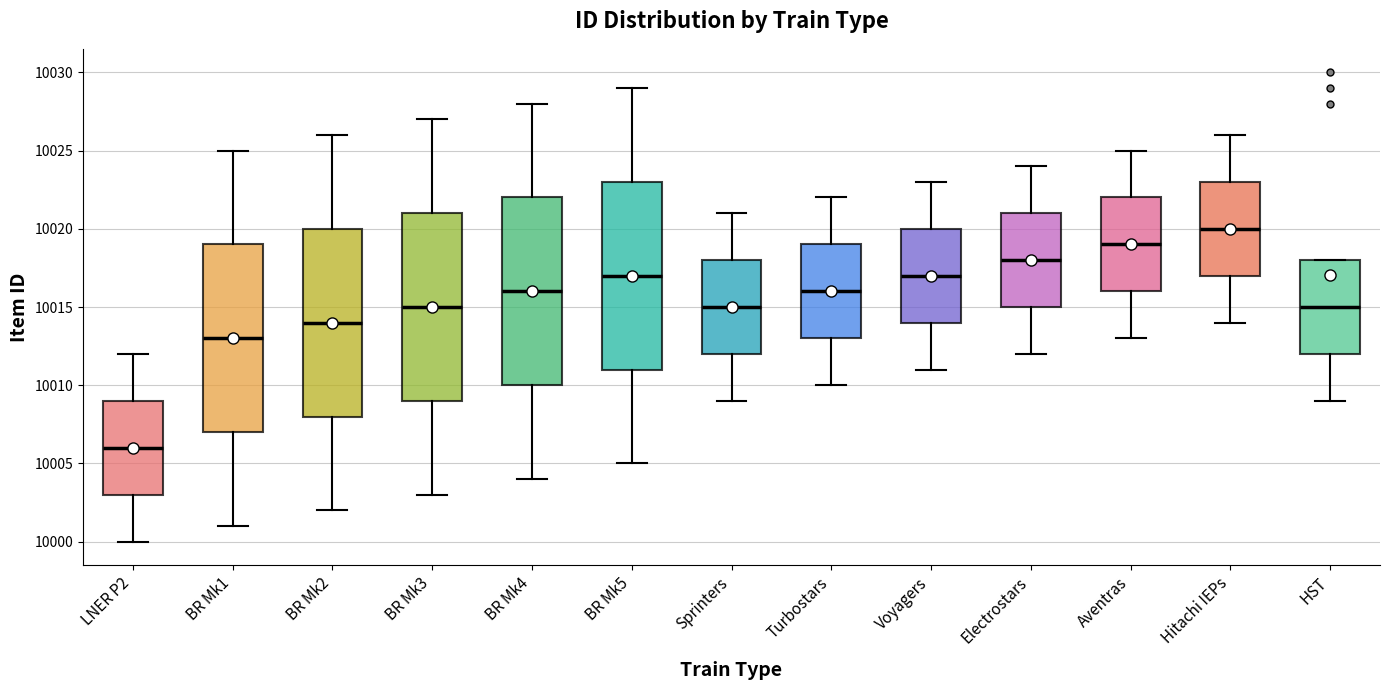

Reading left to right, transcribe this box plot: for each box, give where its median line is, the range the box spans, and where its two whiskers end, as read against the y-axis. The values are not printed on the chart, so give them approximately, as read against the axis.

LNER P2: median 10006, box 10003 to 10009, whiskers 10000 to 10012
BR Mk1: median 10013, box 10007 to 10019, whiskers 10001 to 10025
BR Mk2: median 10014, box 10008 to 10020, whiskers 10002 to 10026
BR Mk3: median 10015, box 10009 to 10021, whiskers 10003 to 10027
BR Mk4: median 10016, box 10010 to 10022, whiskers 10004 to 10028
BR Mk5: median 10017, box 10011 to 10023, whiskers 10005 to 10029
Sprinters: median 10015, box 10012 to 10018, whiskers 10009 to 10021
Turbostars: median 10016, box 10013 to 10019, whiskers 10010 to 10022
Voyagers: median 10017, box 10014 to 10020, whiskers 10011 to 10023
Electrostars: median 10018, box 10015 to 10021, whiskers 10012 to 10024
Aventras: median 10019, box 10016 to 10022, whiskers 10013 to 10025
Hitachi IEPs: median 10020, box 10017 to 10023, whiskers 10014 to 10026
HST: median 10015, box 10012 to 10018, whiskers 10009 to 10018